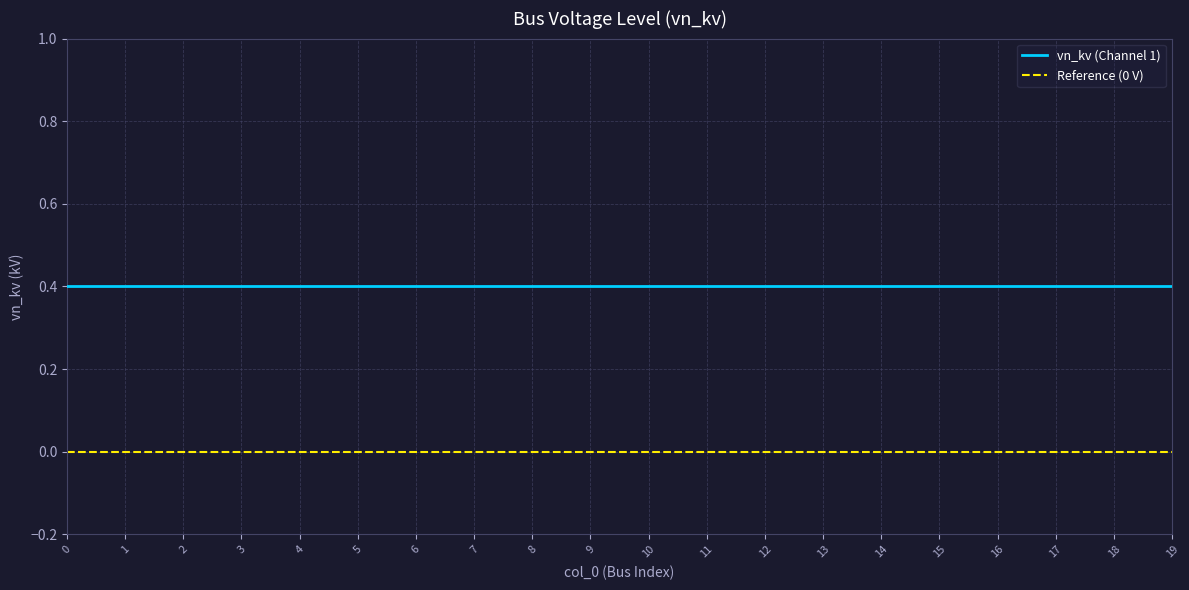

How many lines are shown in the chart?

2